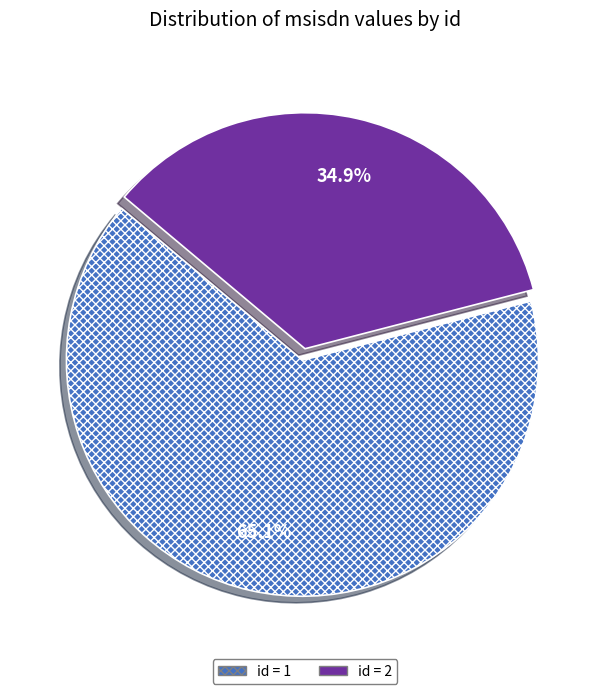

Does any single category account for the majority?

Yes